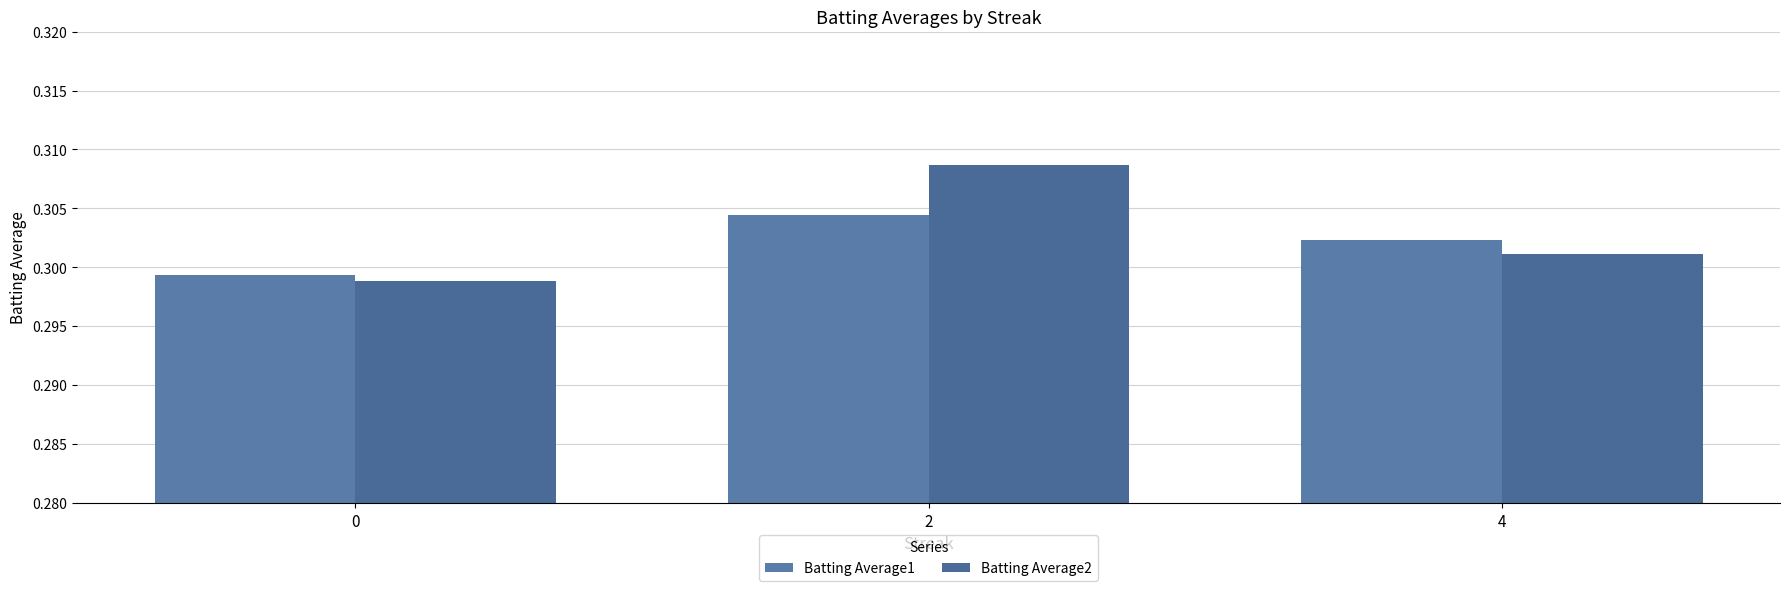

What is the approximate value of Batting Average1 at 2?

0.3